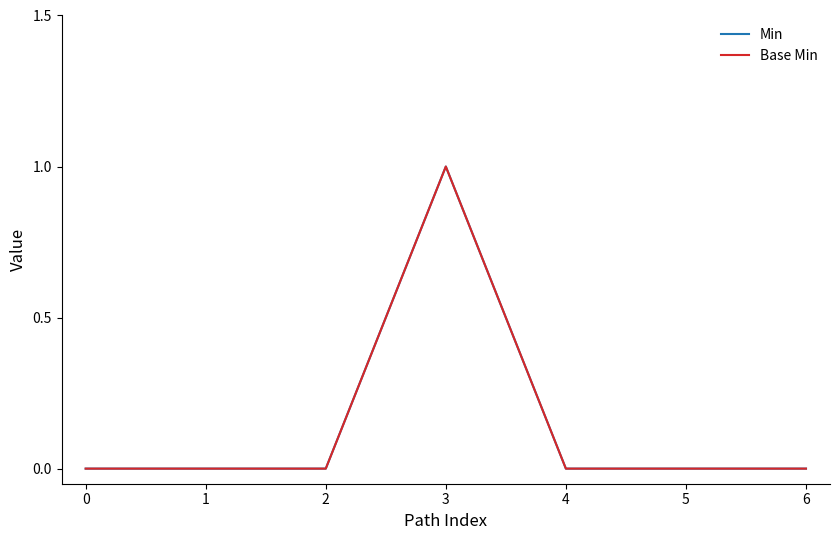

At which category does Base Min reach its first local peak?

3